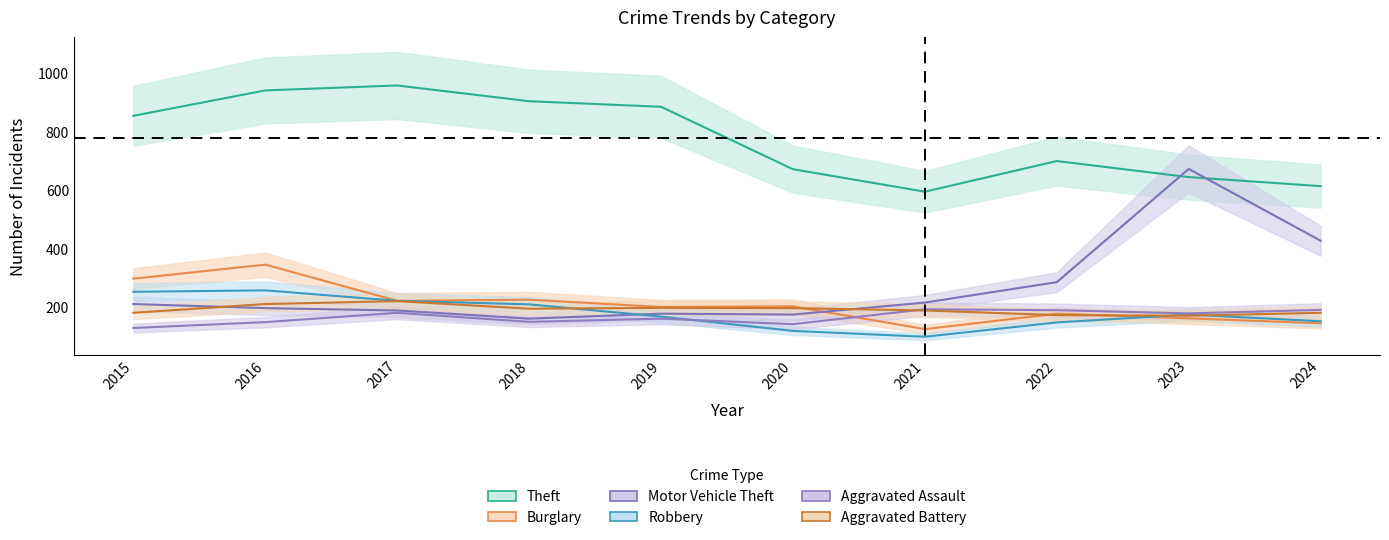

Read the Theft value at 2018.

905